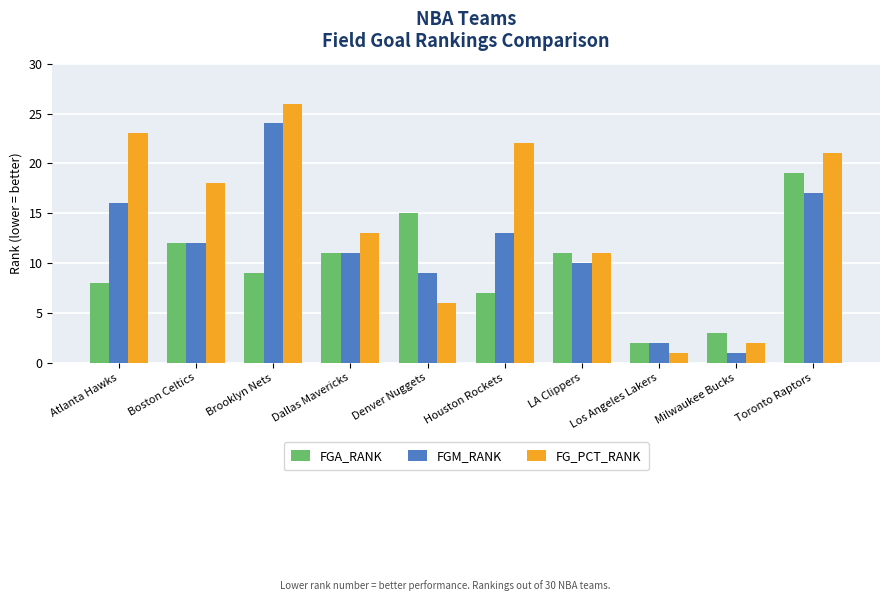

Count the number of categories in the chart.

10